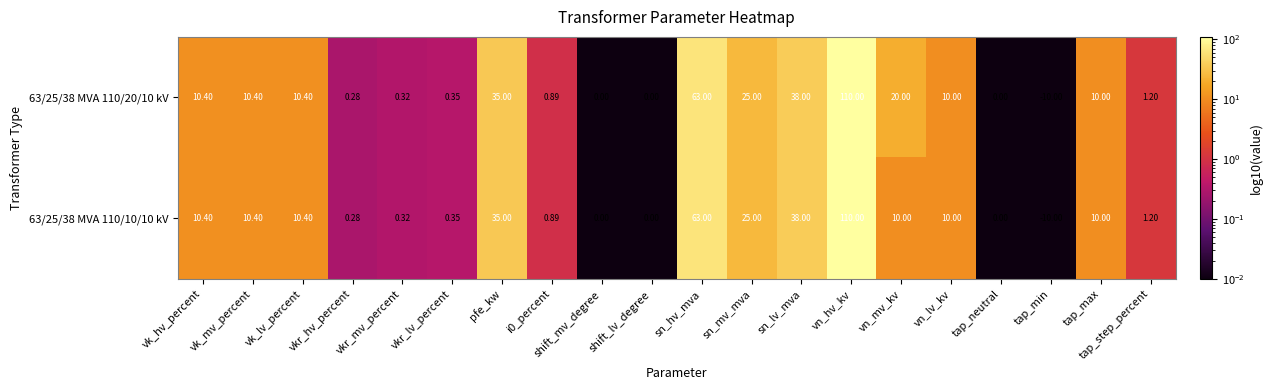

Which category has the highest value across all series?

vn_hv_kv